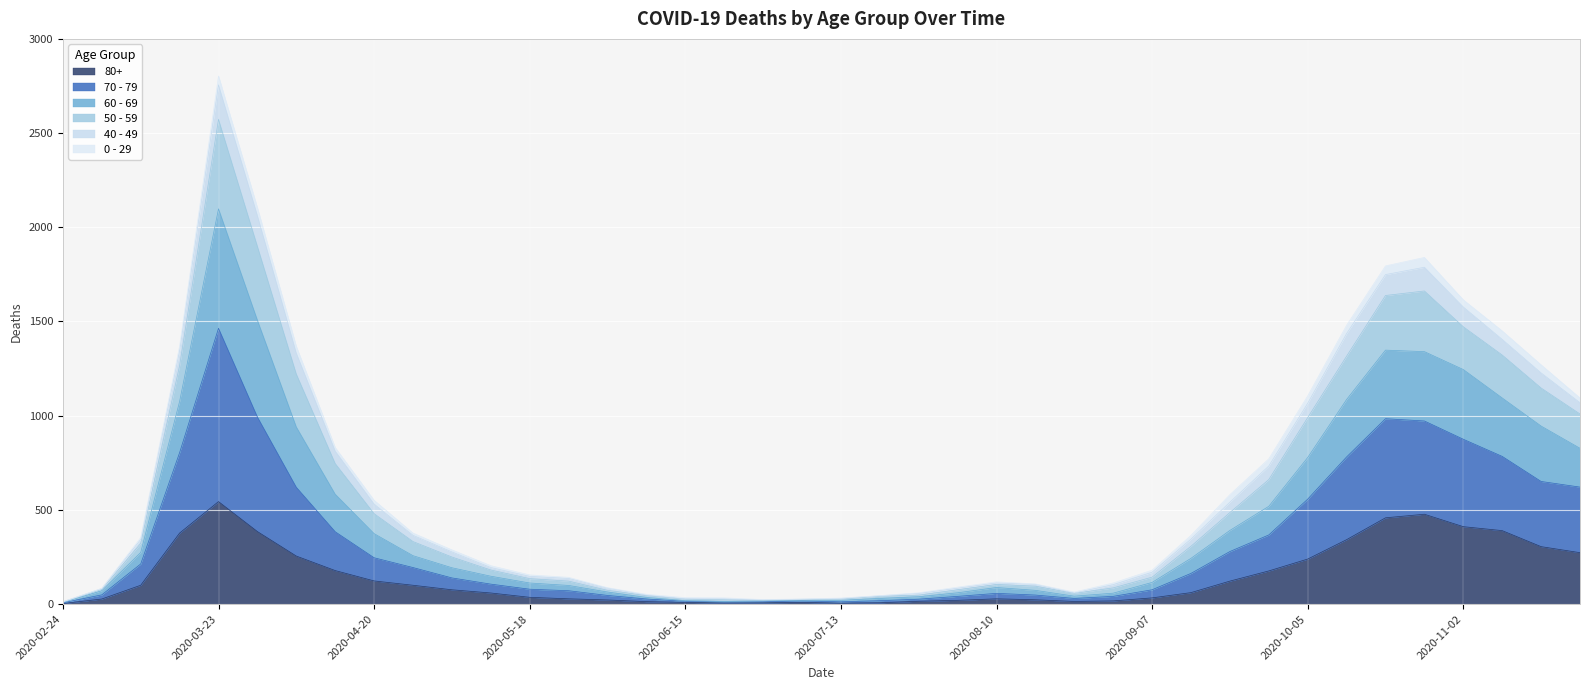

At which category is the sum across all series the highest?

2020-03-23